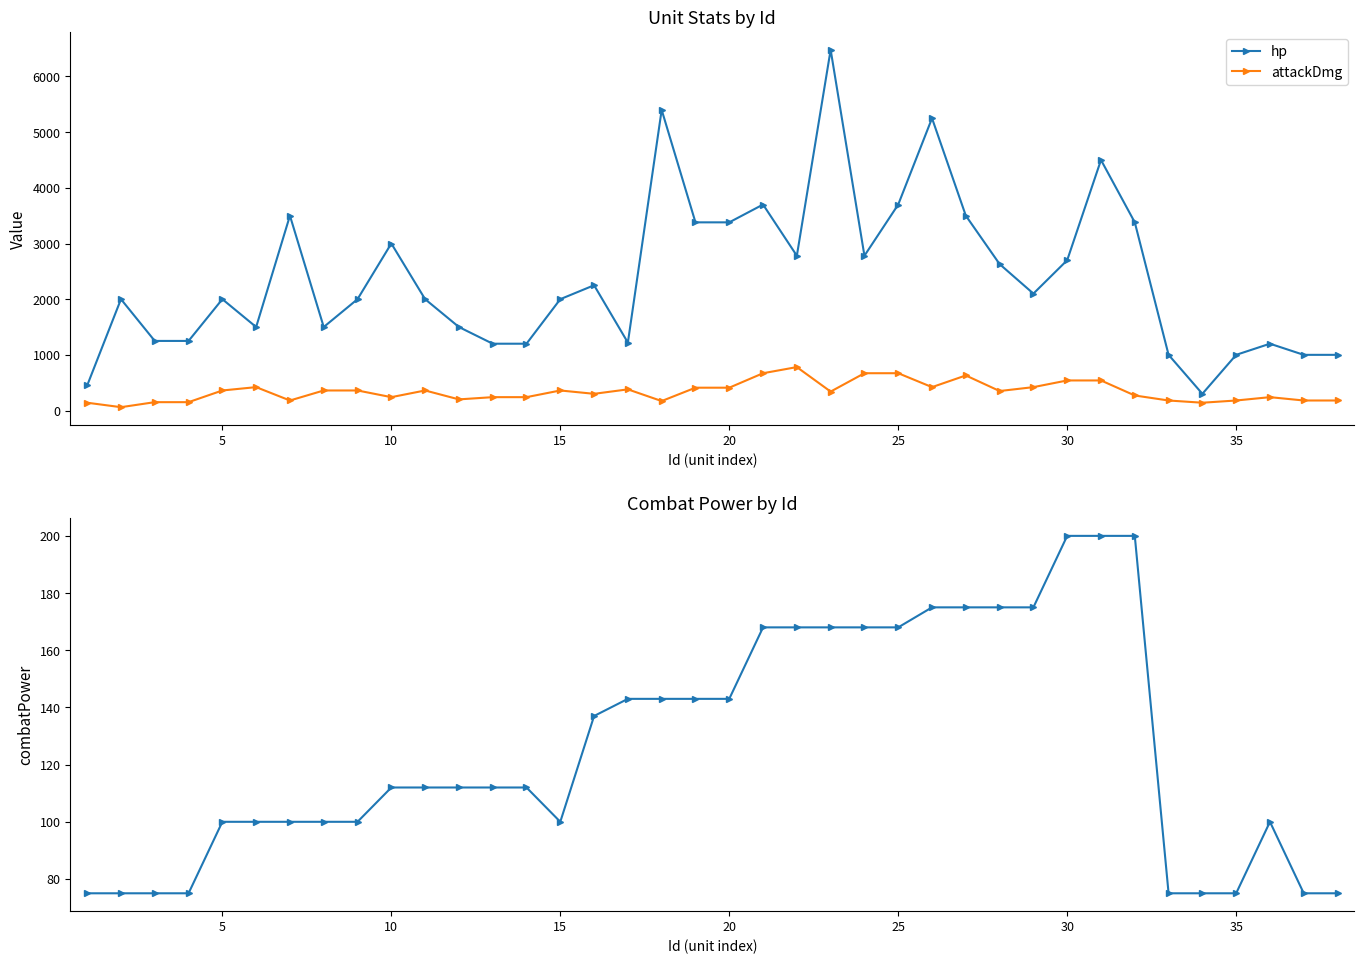

True or false: attackDmg and hp intersect in this chart.

False